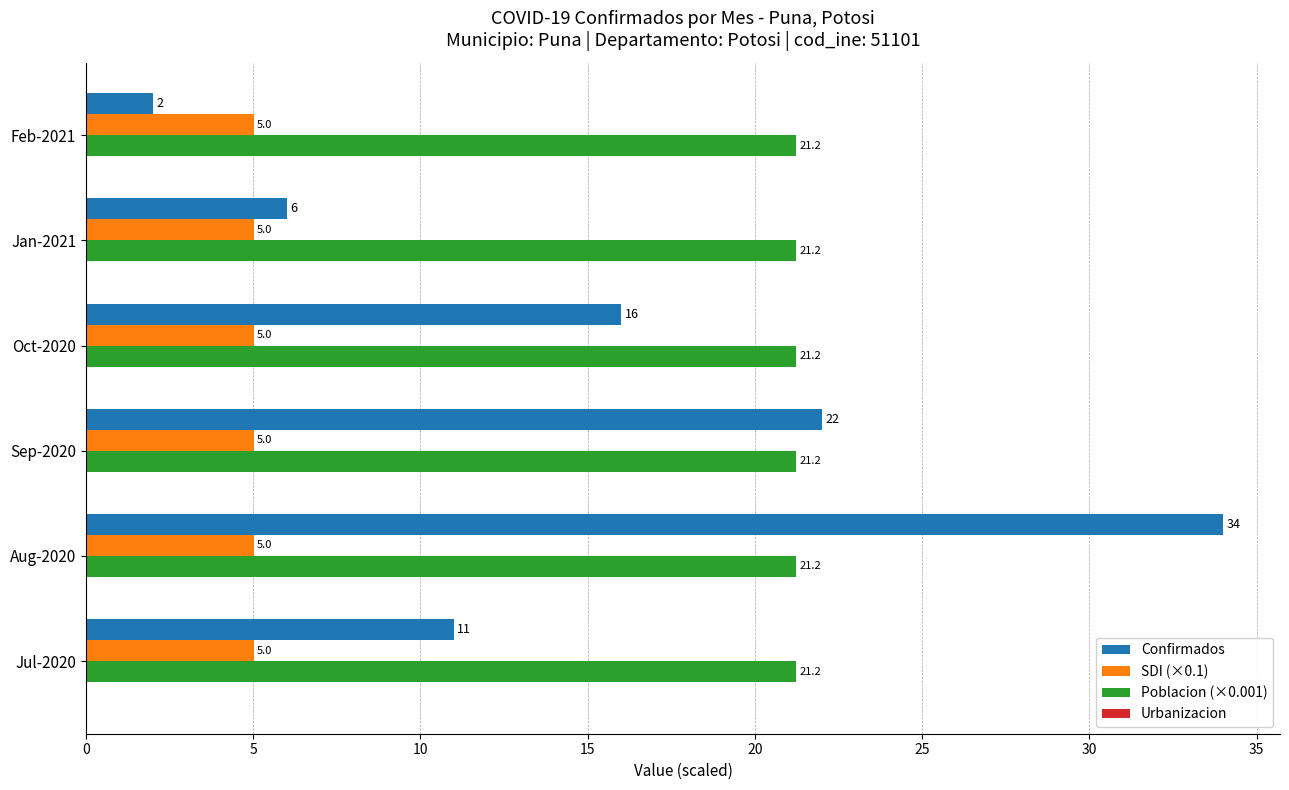

Is it true that Confirmados equals 9.4 at Oct-2020?

False